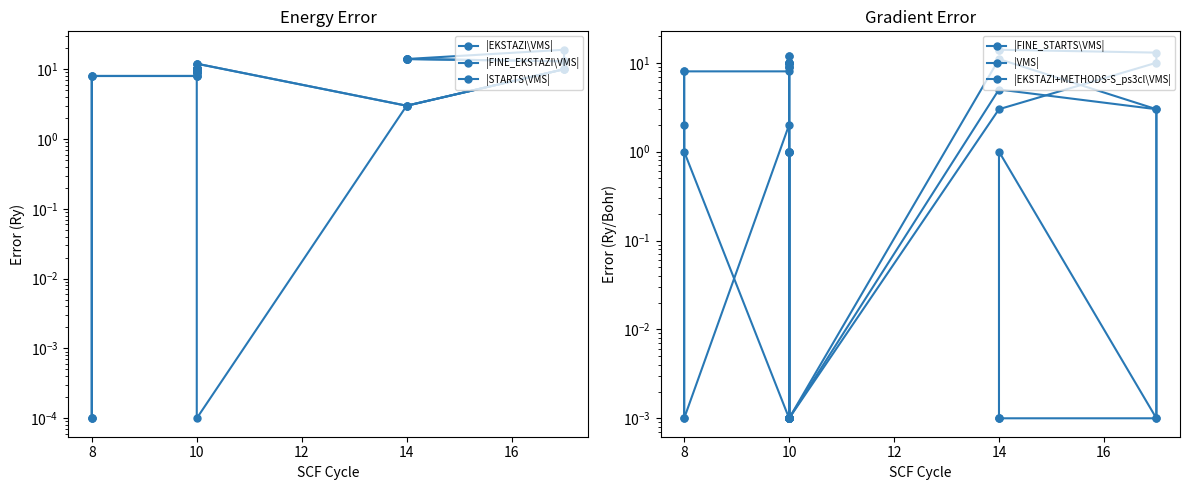

The |EKSTAZI+METHODS-S_ps3cl\VMS| series shows 0.0 at 10. True or false?

False